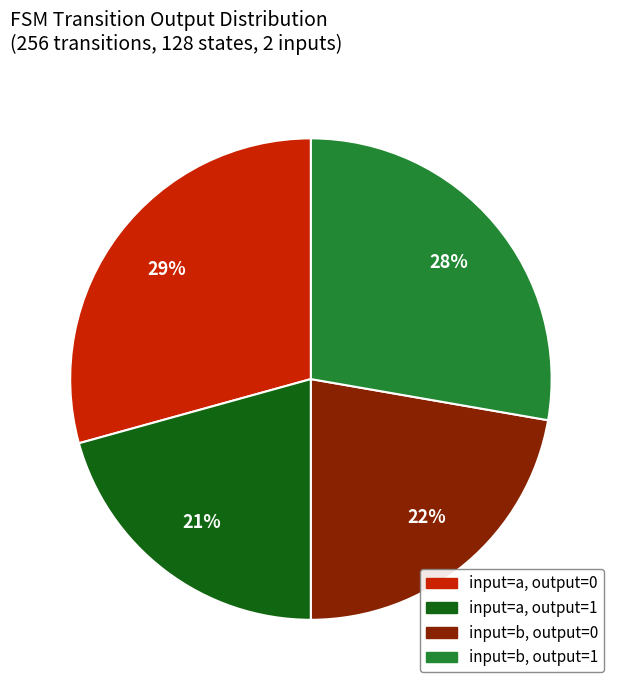

Is there a majority slice in this chart?

No